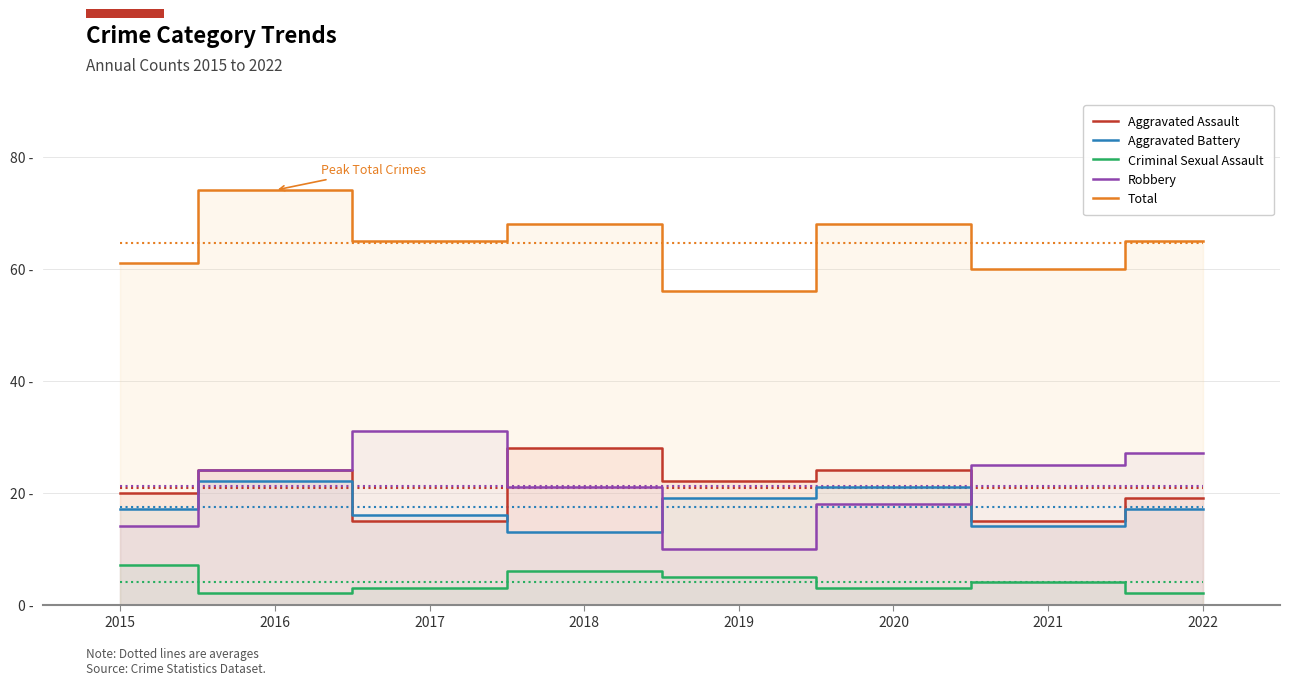

How many Criminal Sexual Assault values are between 3 and 6?

5